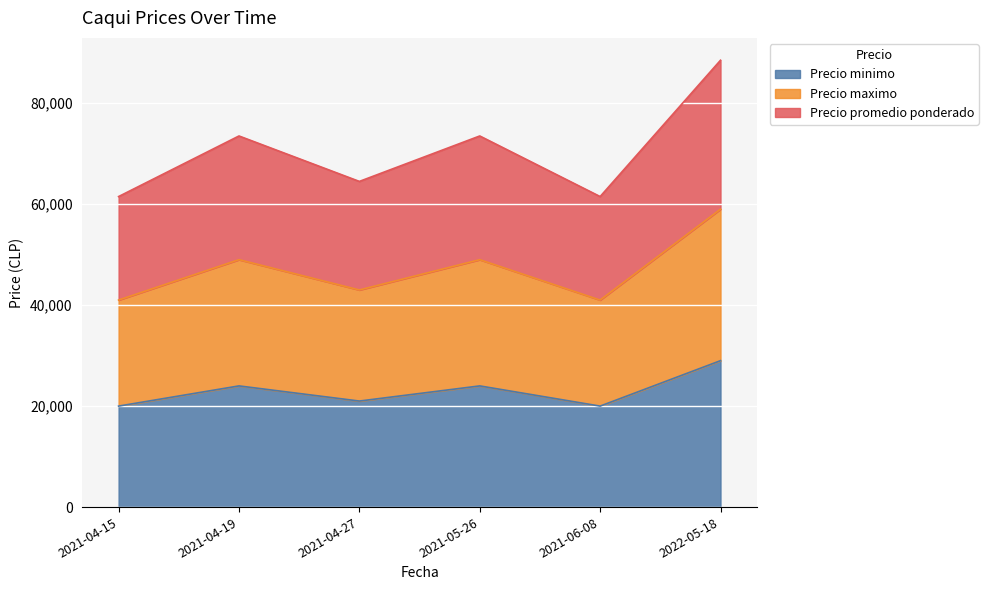

List the series in order of their overall mean, highest first.

Precio promedio ponderado, Precio maximo, Precio minimo